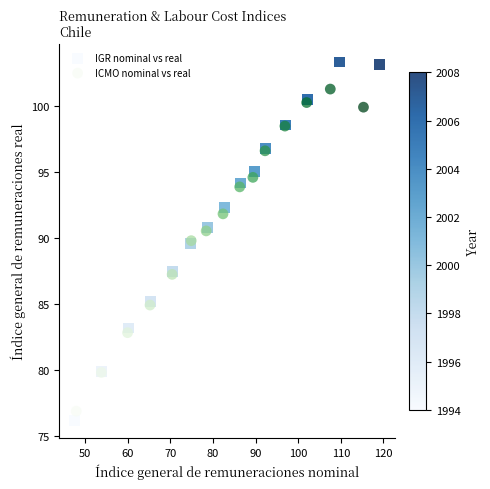

Which series has the largest Y range (max minus min)?

IGR nominal vs real